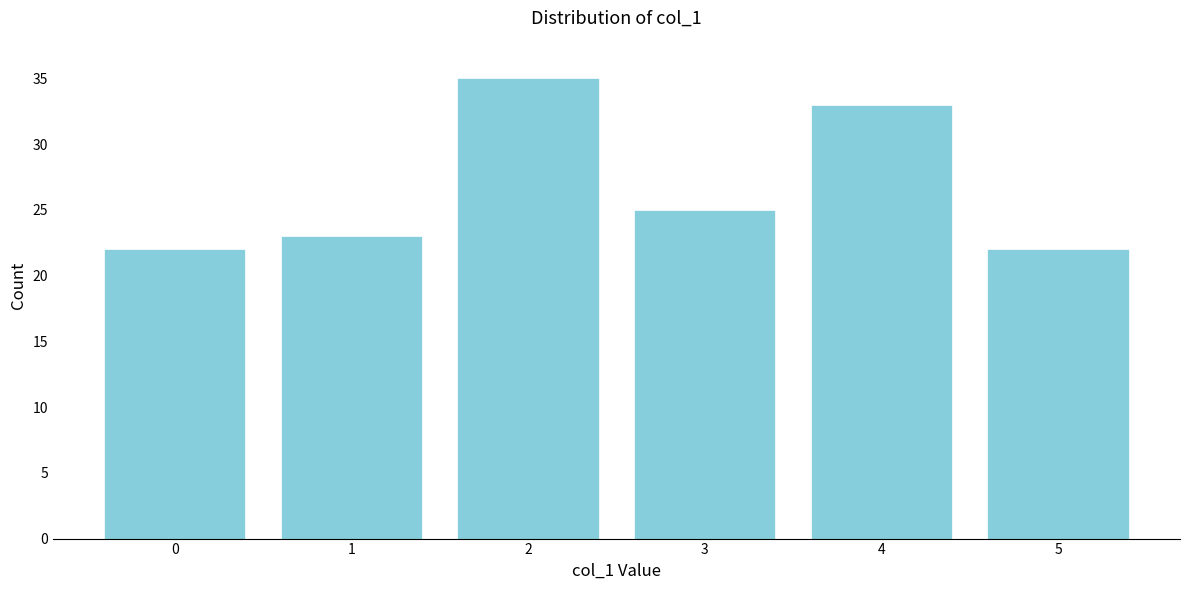

Reading right to left, transcribe all the data shown in this chart.

5=22	4=33	3=25	2=35	1=23	0=22